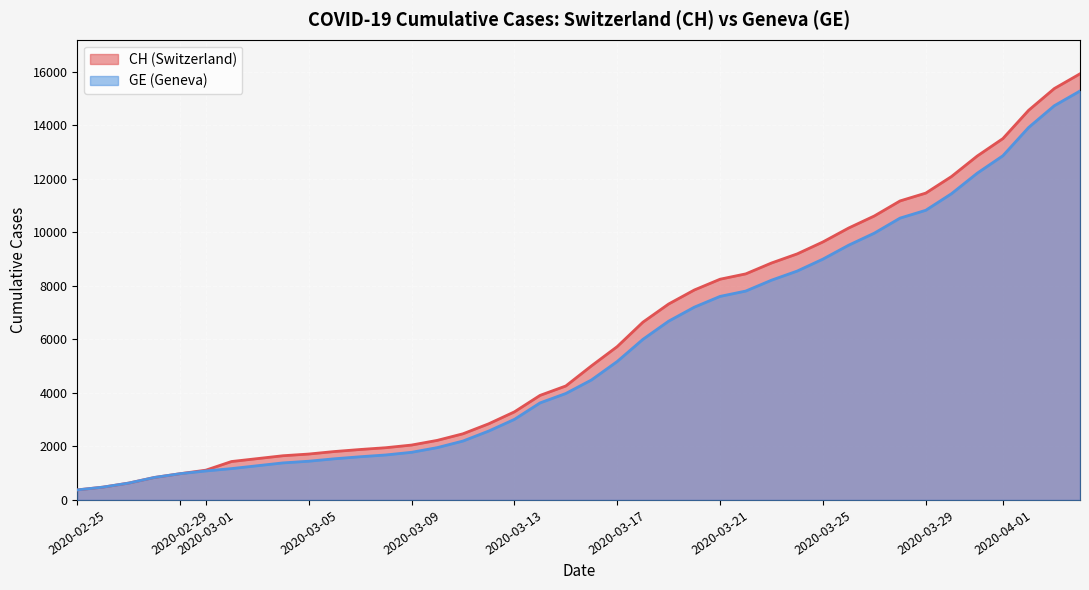

Reading left to right, list all the values displayed in this chart.

CH: 375	479	630	840	981	1113	1436	1544	1652	1715	1809	1885	1952	2051	2226	2472	2845	3291	3908	4259	5012	5731	6644	7323	7847	8249	8449	8855	9196	9642	10162	10613	11175	11467	12086	12852	13505	14561	15375	15926
GE: 375	479	630	840	981	1083	1171	1278	1384	1447	1538	1614	1681	1780	1955	2201	2574	3010	3627	3978	4485	5174	6002	6681	7205	7607	7807	8213	8554	9000	9520	9971	10533	10825	11444	12210	12863	13919	14733	15284